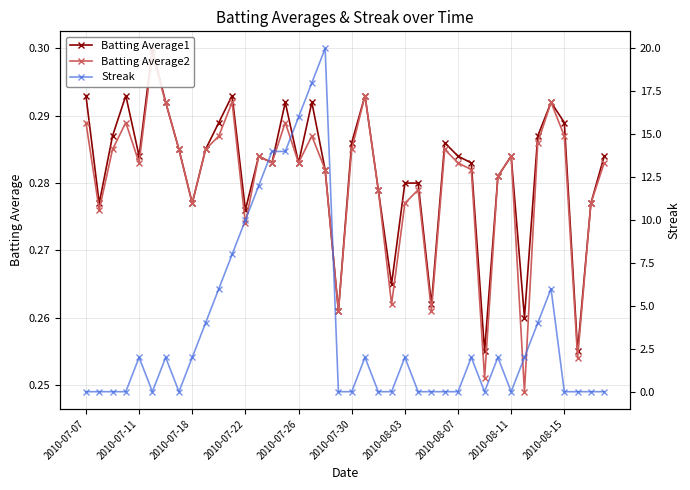

How many data points does each series have?

40